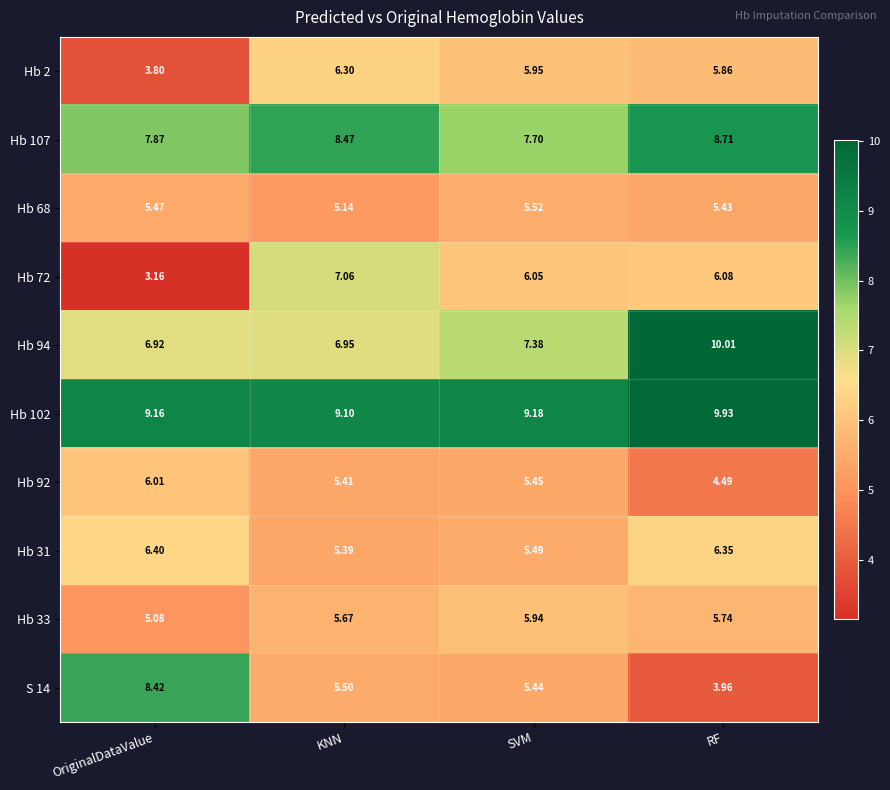

How many values in the S 14 series are below 5?

1